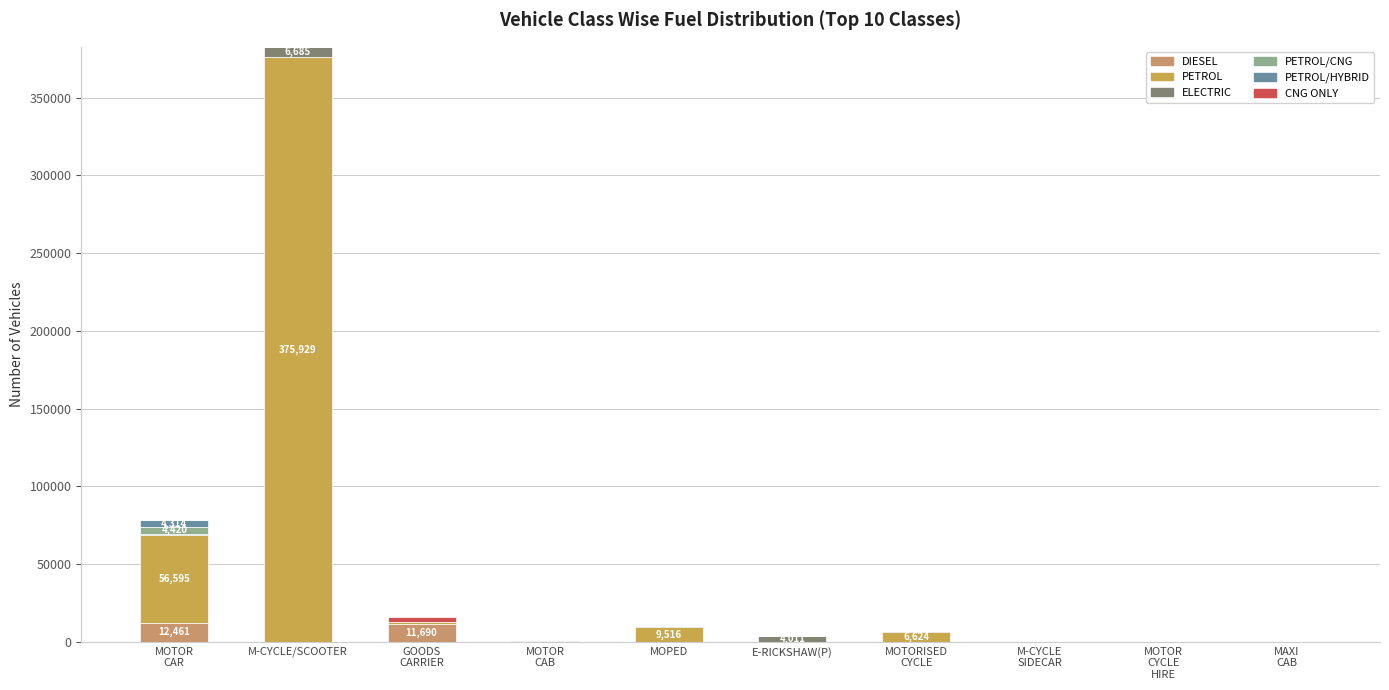

How many values in the DIESEL series exceed 0?

4